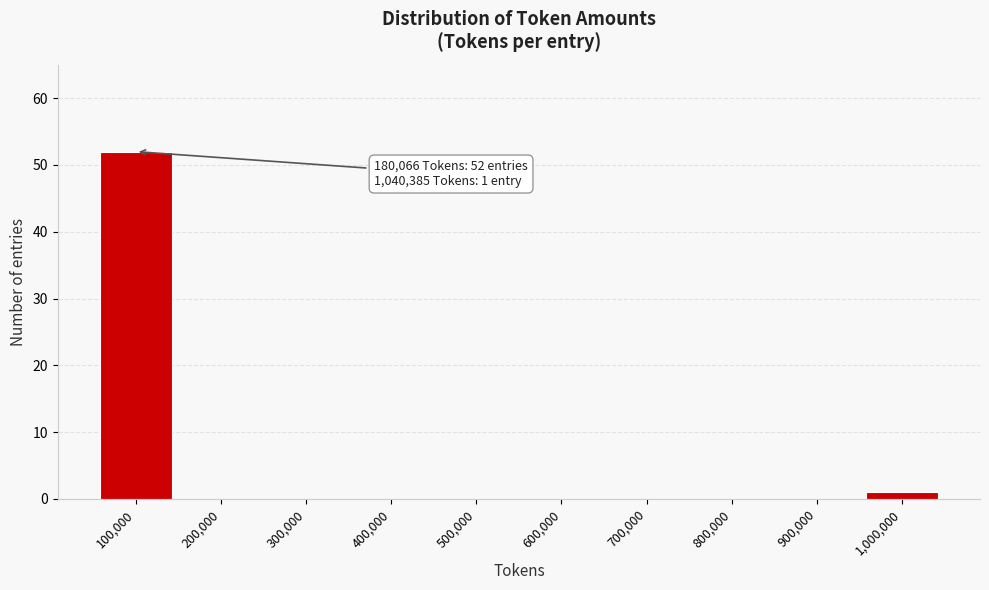

Reading left to right, list all the values displayed in this chart.

100,000=52	200,000=0	300,000=0	400,000=0	500,000=0	600,000=0	700,000=0	800,000=0	900,000=0	1,000,000=1